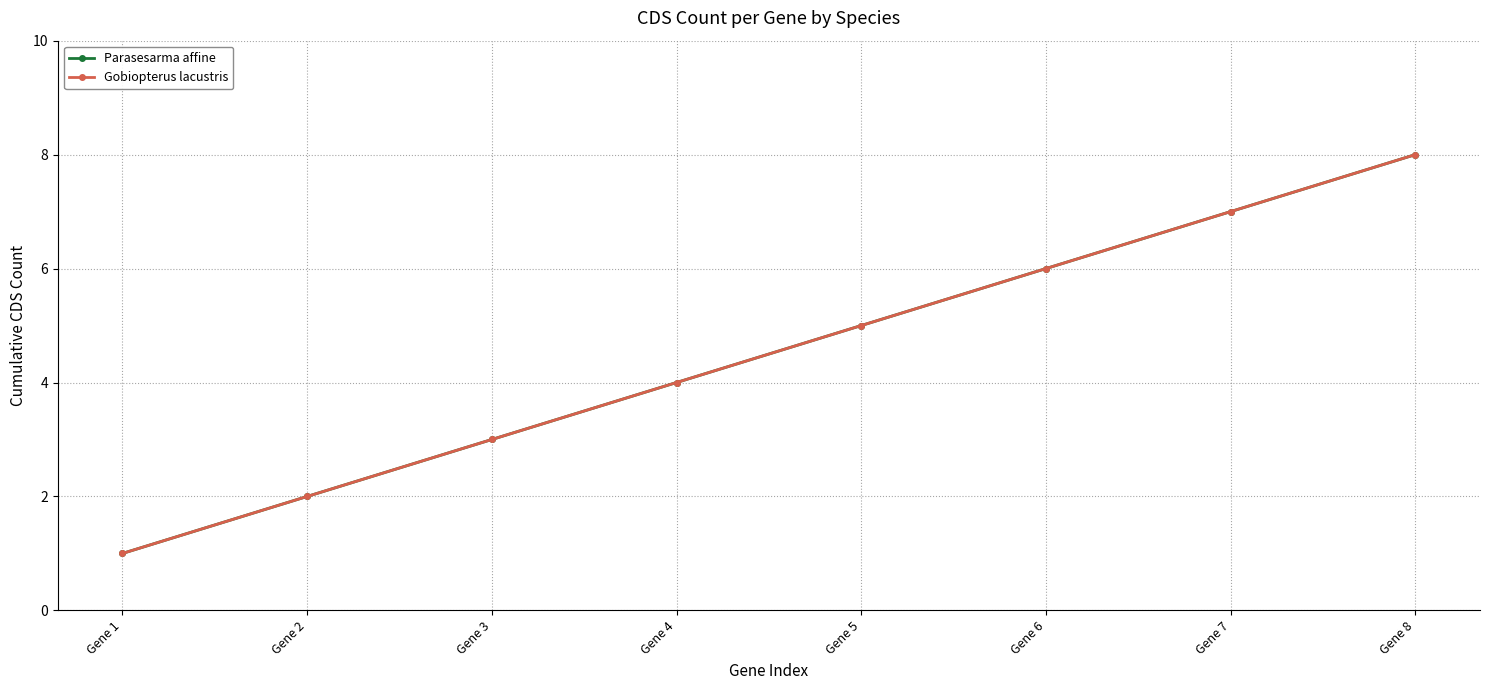

Rank the series by their maximum value, from lowest to highest.

Parasesarma affine, Gobiopterus lacustris